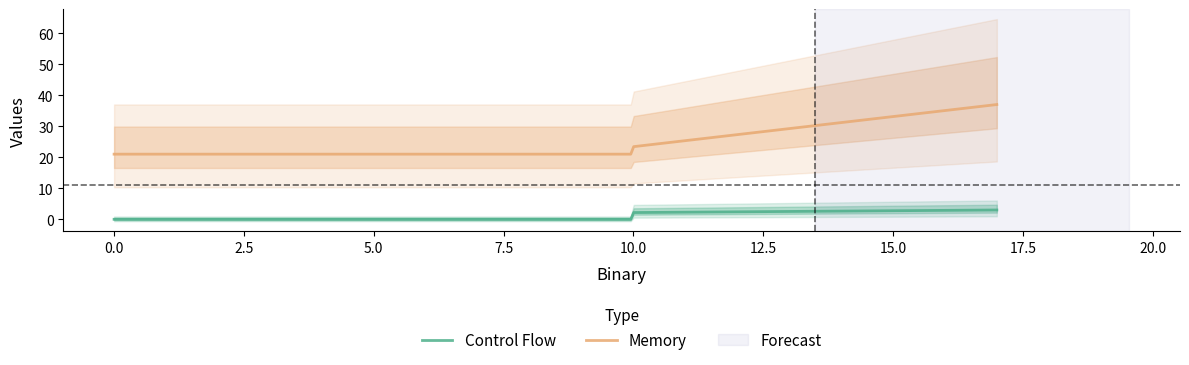

Count the Memory values in the range 4 to 37.

3